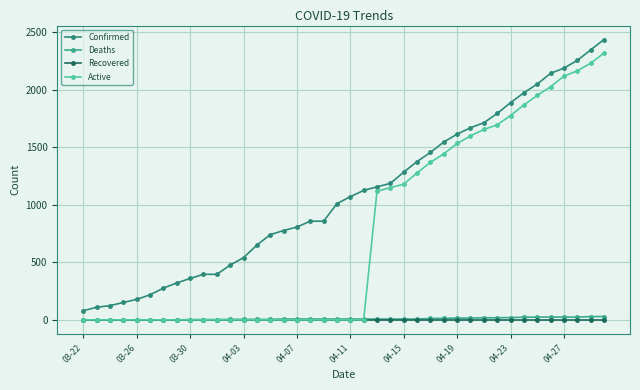

How many lines are shown in the chart?

4